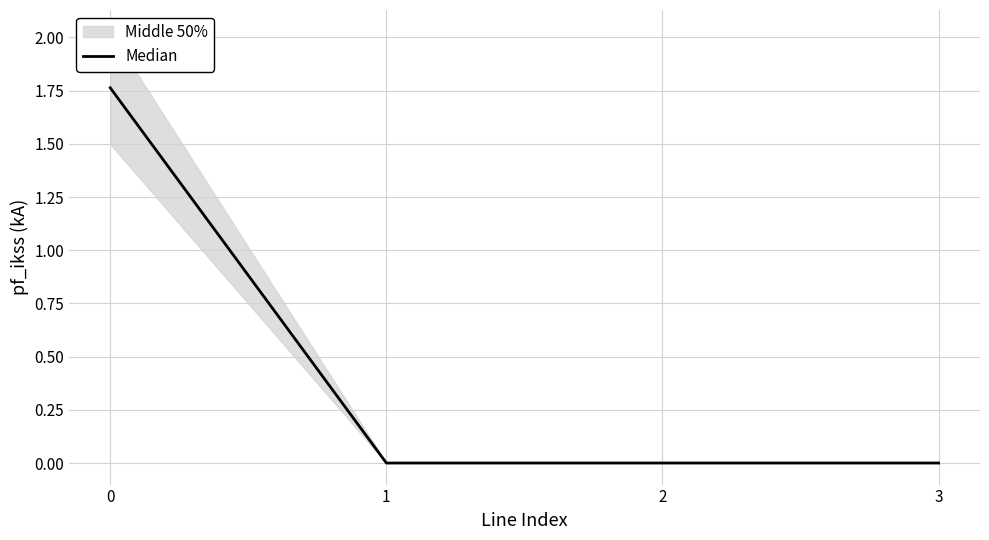

How many categories are shown in the chart?

4